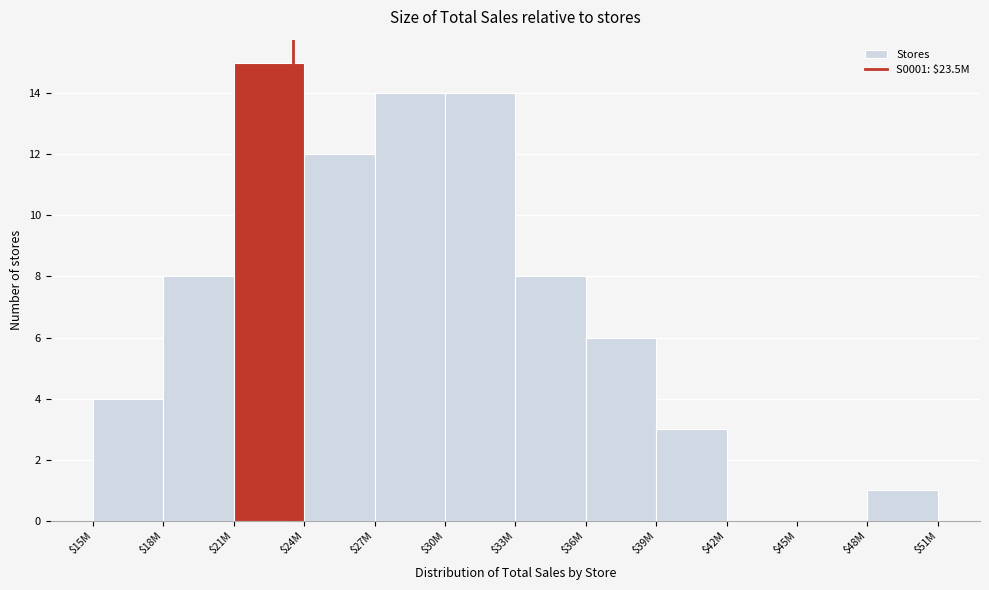

What is the sum of all values?

85